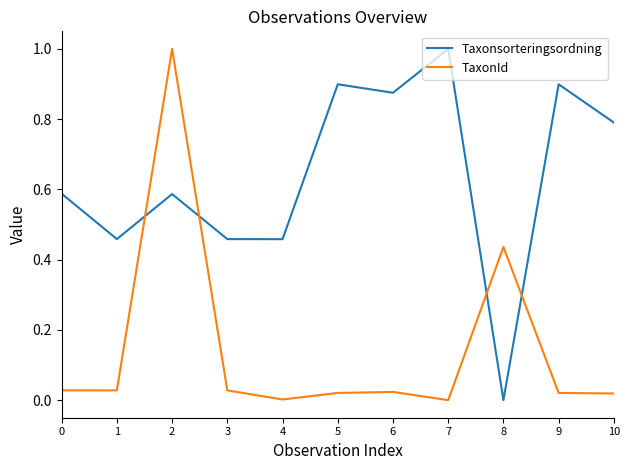

Which series has the largest total across all categories?

Taxonsorteringsordning